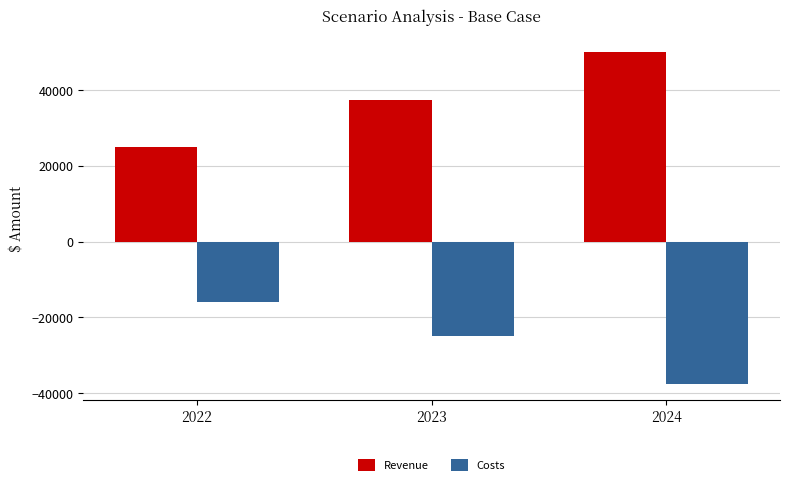

Rank the categories by Costs value from lowest to highest.

2024, 2023, 2022